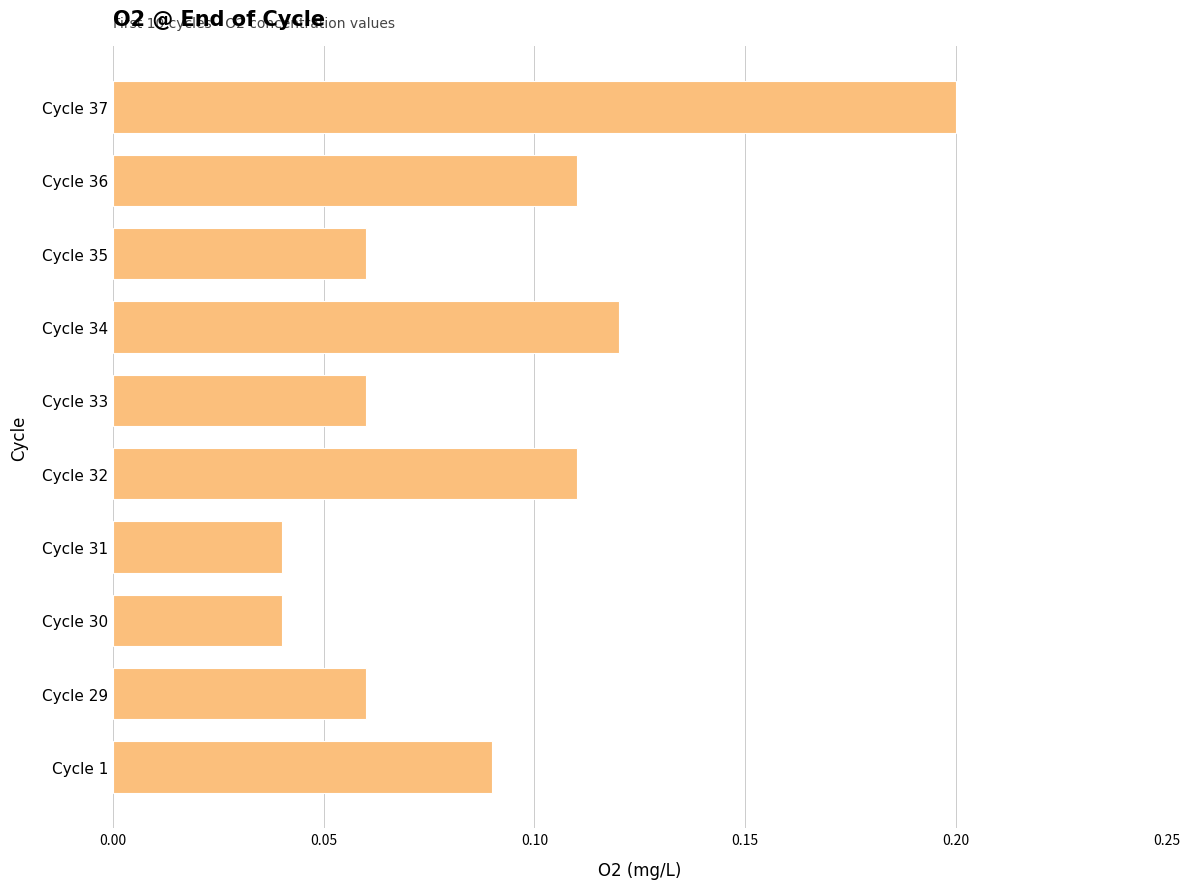

What is the sum of all values?

0.9